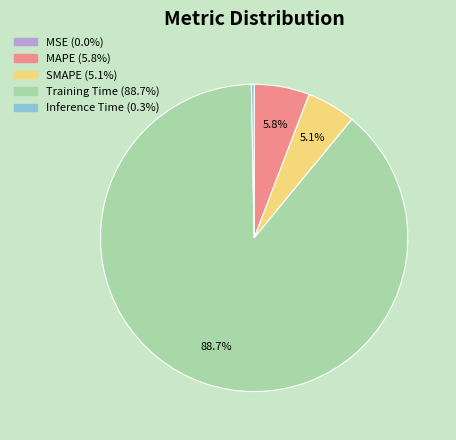

Is the sum of Training Time and SMAPE greater than half?

Yes